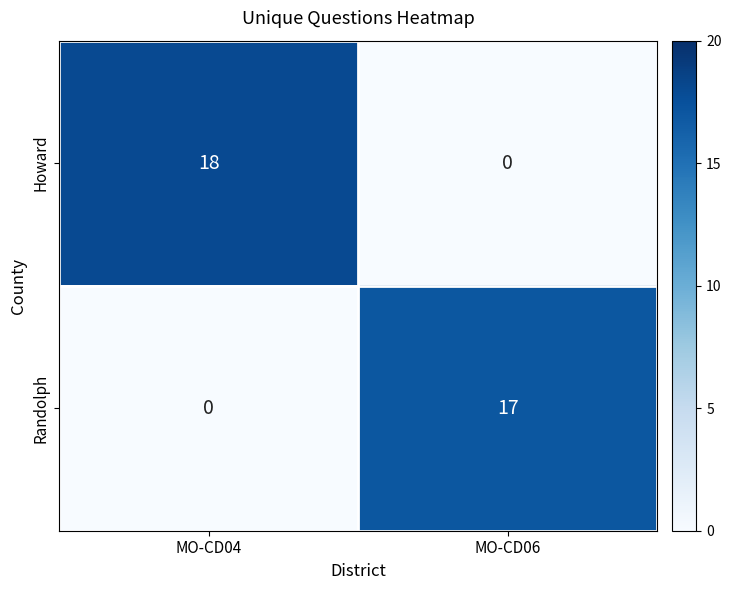

Between MO-CD04 and MO-CD06, which series saw the biggest shift?

Howard